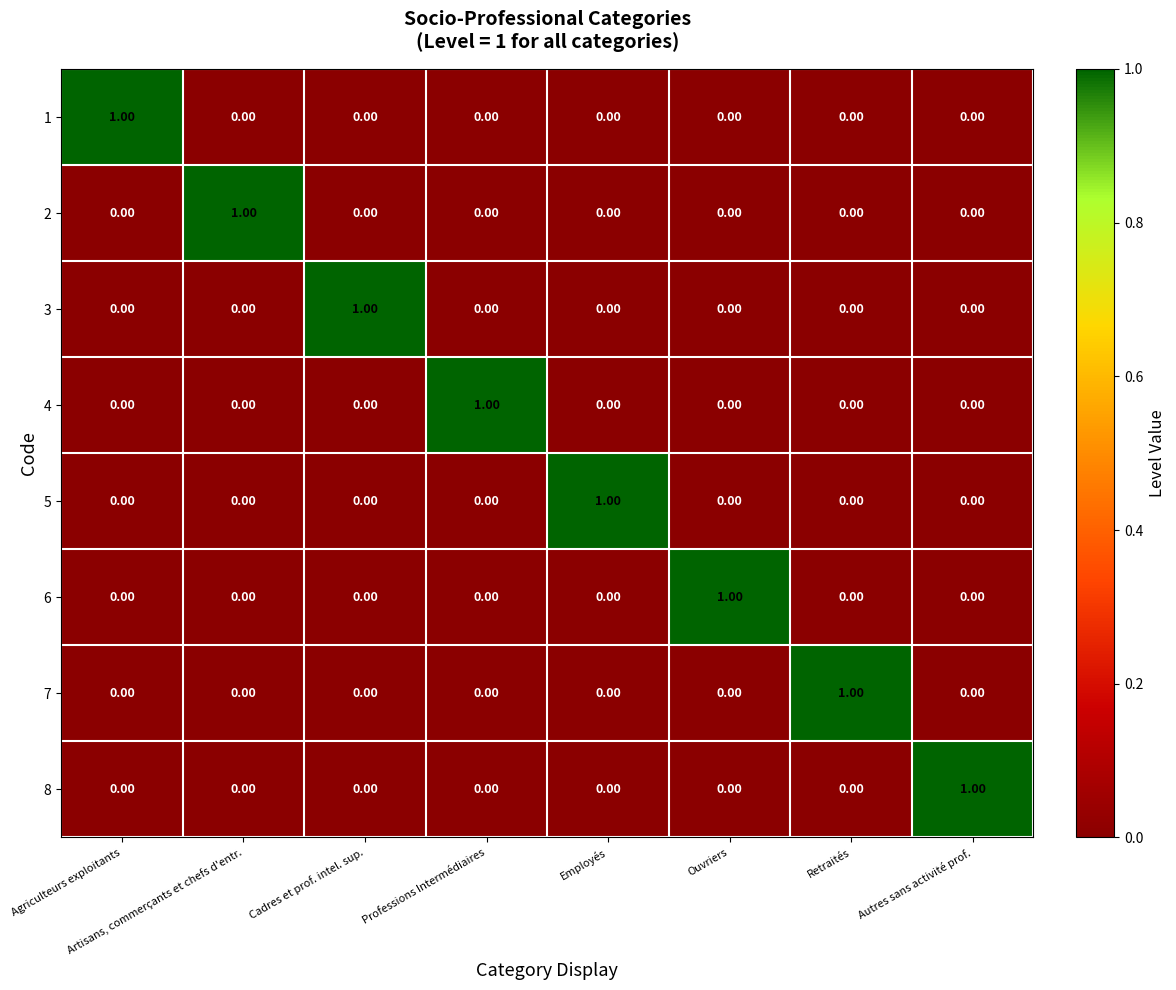

Which category has the highest value in the 5 series?

Employés